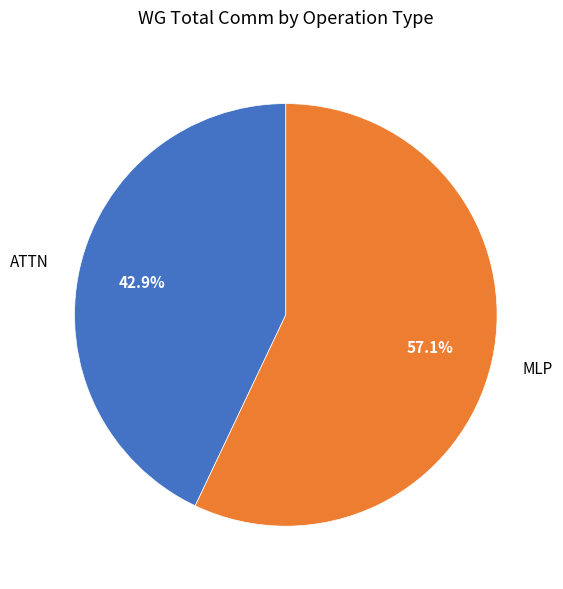

Which category has the smallest portion of the pie?

ATTN